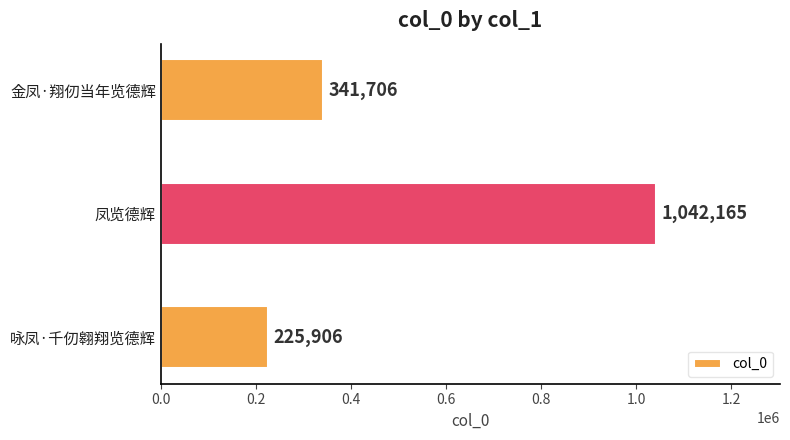

What is the maximum value shown in the chart?

1042165